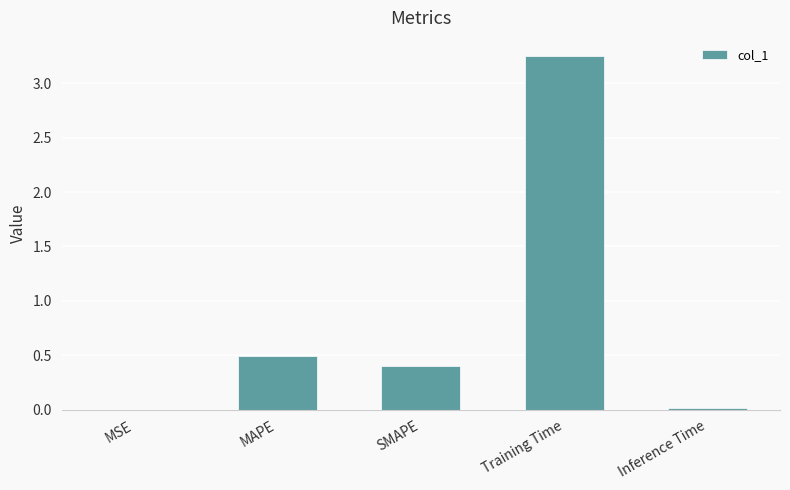

What is the sum of the values at MAPE and SMAPE?

0.9